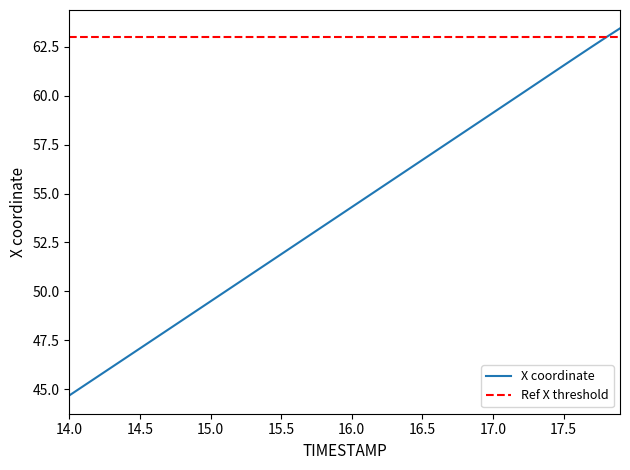

What position from the right is 17.8?

2